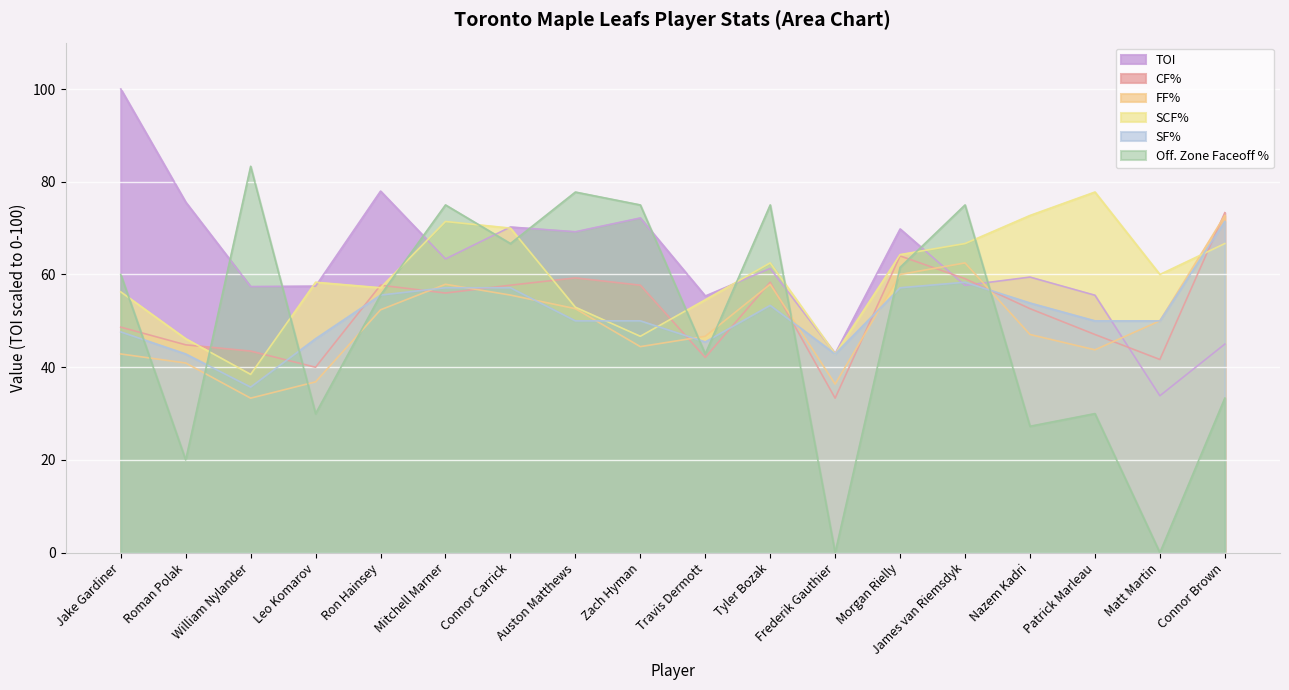

At which label is SF% closest to 53?

Tyler Bozak